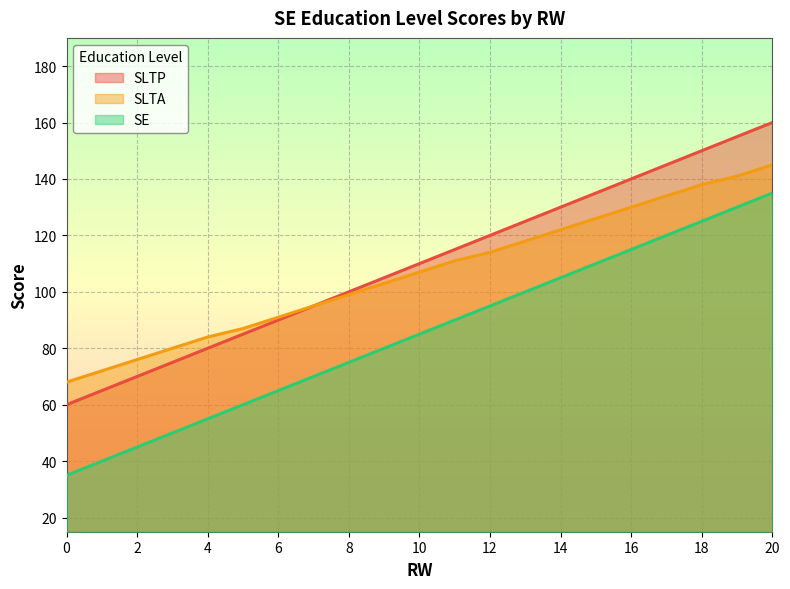

Count the number of data series in this chart.

3